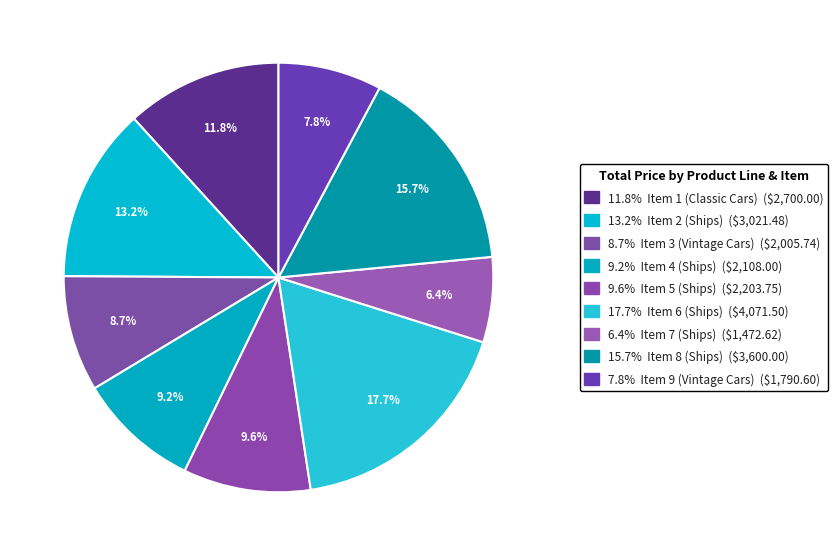

Count the number of slices in the pie.

9